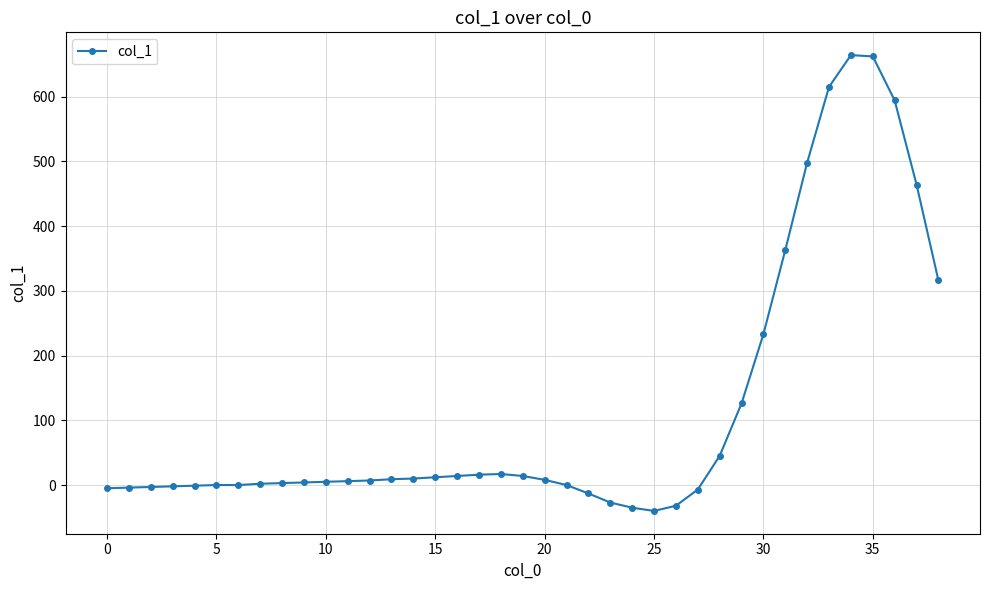

How many series are shown in this chart?

1